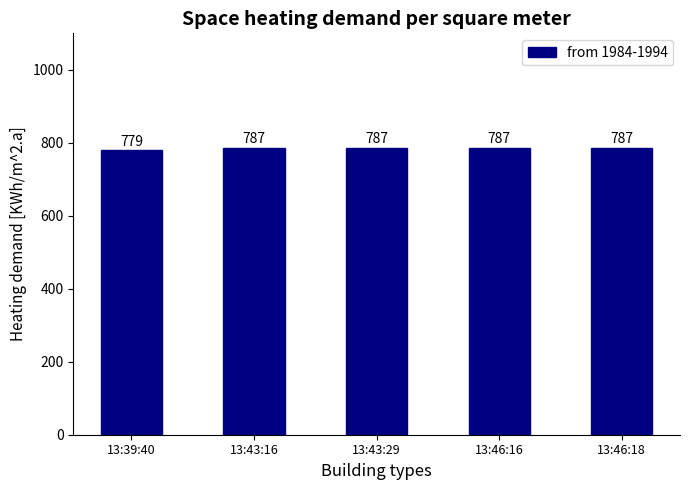

How many series are shown in this chart?

1